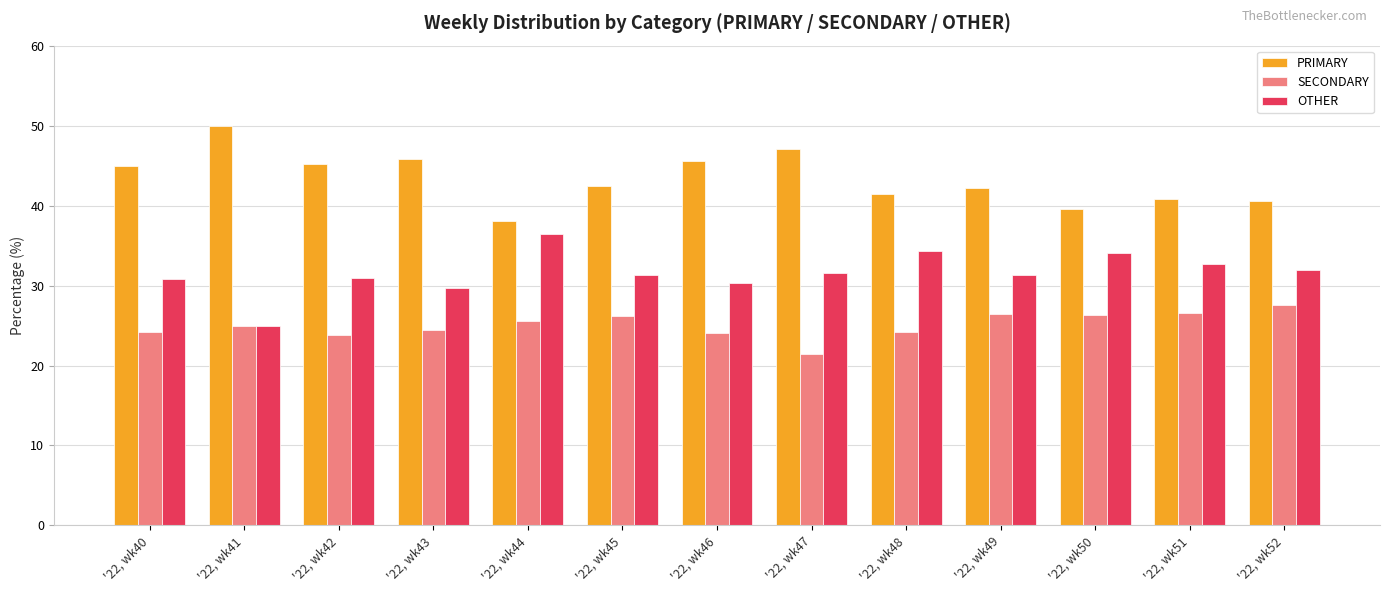

How many categories are shown in the chart?

13